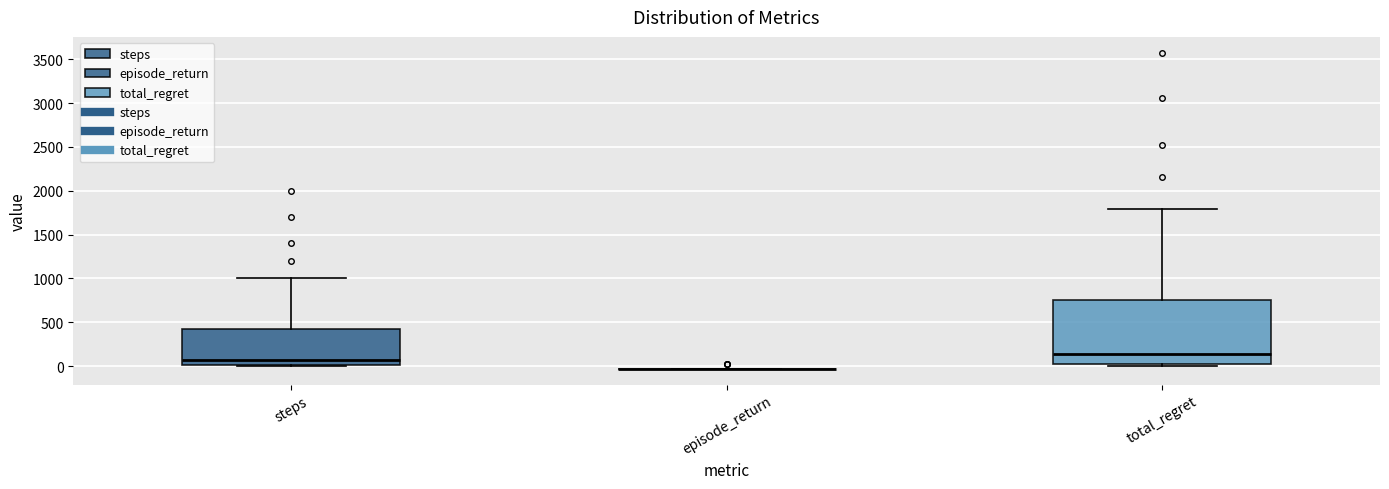

Where is the lower edge of the box for steps on the y-axis? The values are not printed on the chart, so give them approximately, as read against the axis.

0